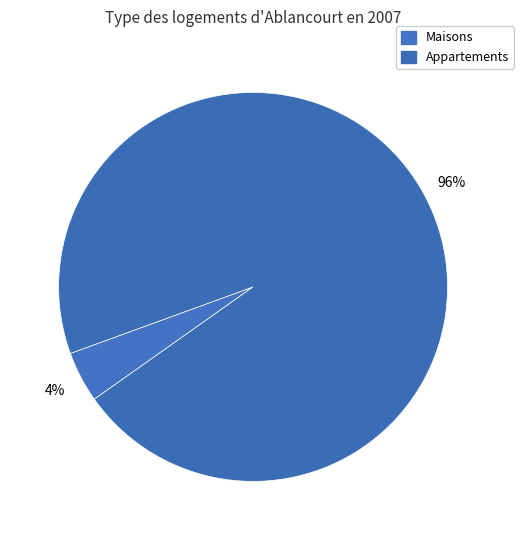

Count the number of slices in the pie.

2